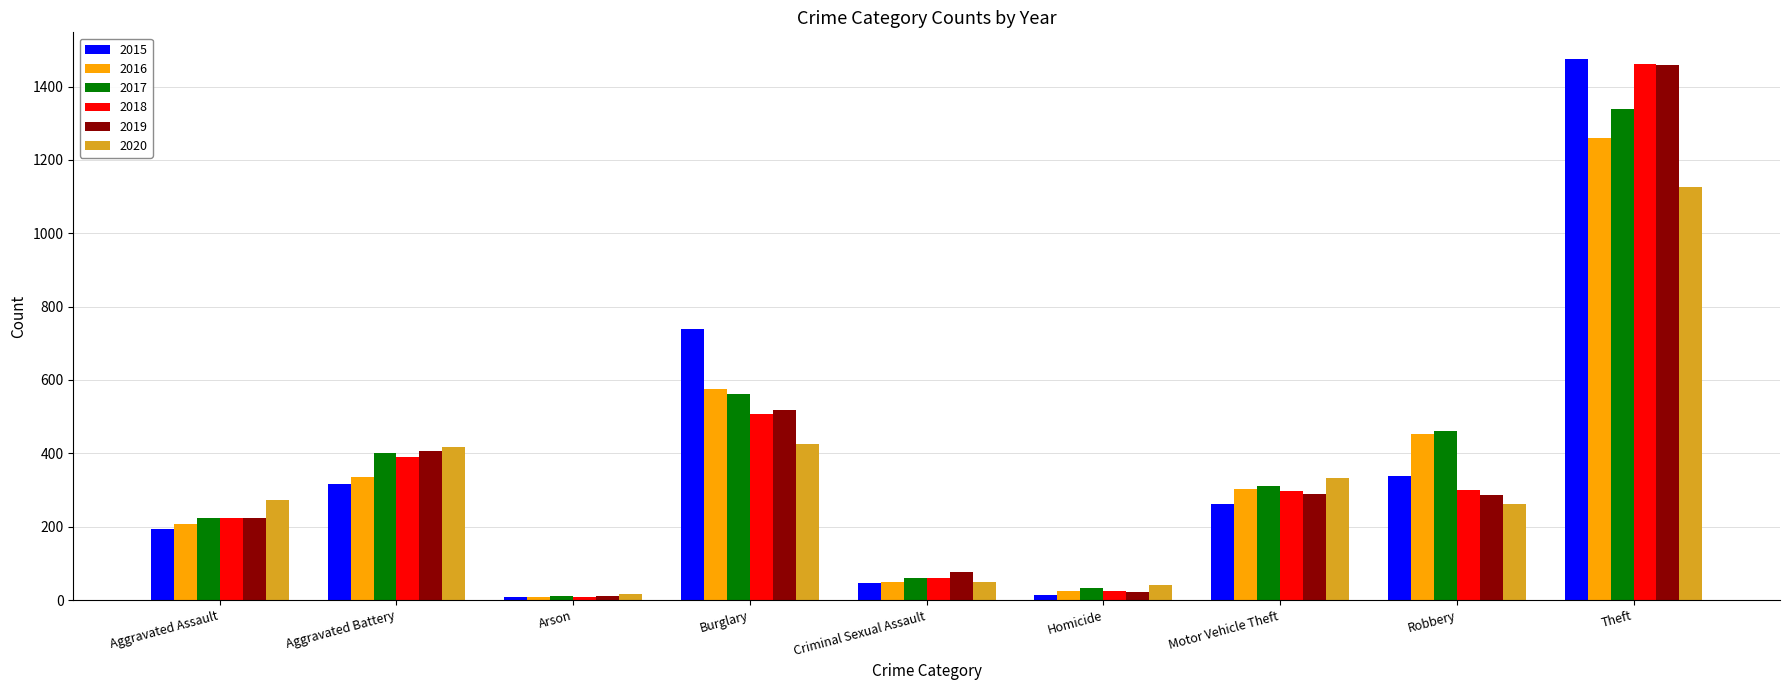

What is the difference between the second highest and second lowest values in the 2016 series?

550